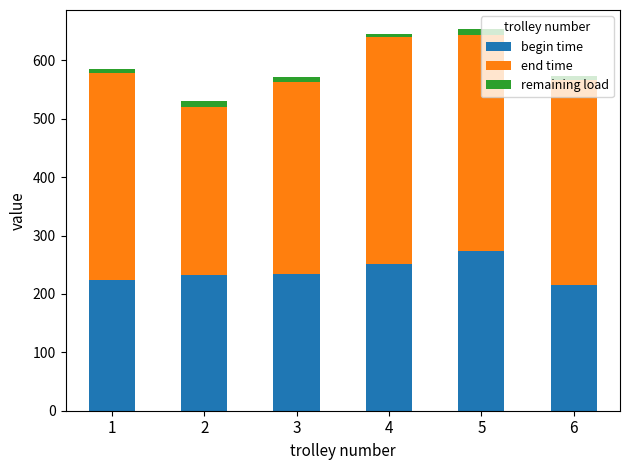

The value of begin time at 1 is 57.9. True or false?

False